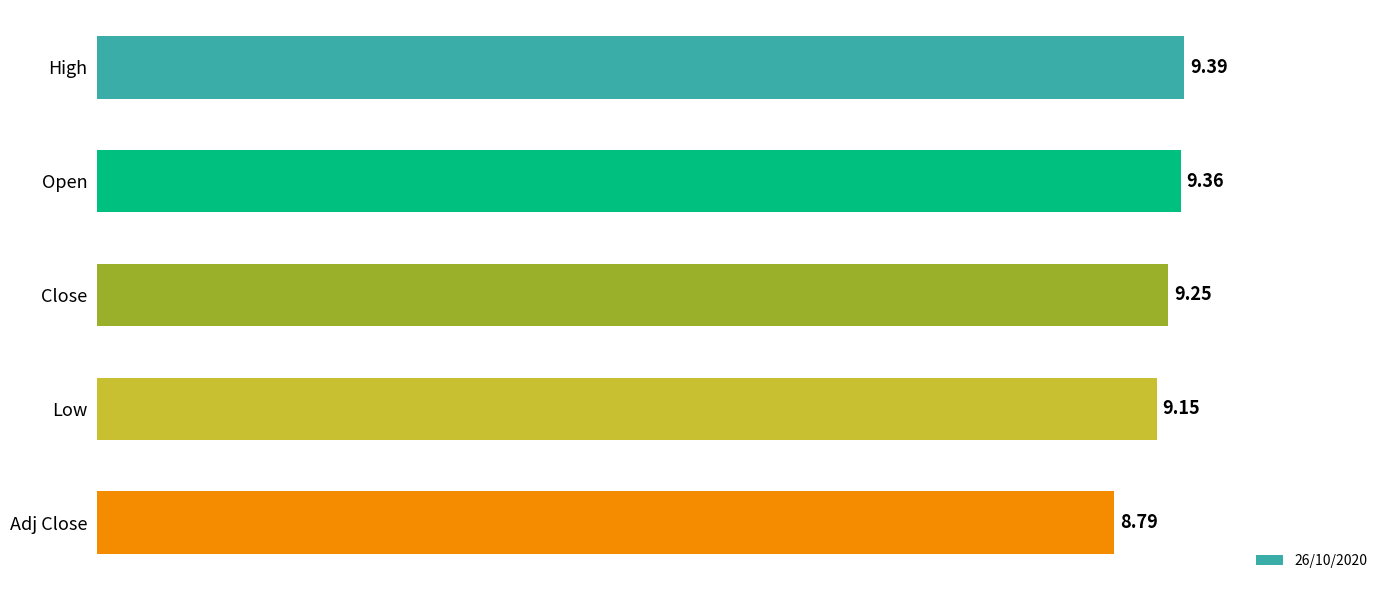

What is the difference between the maximum and minimum values?

0.6